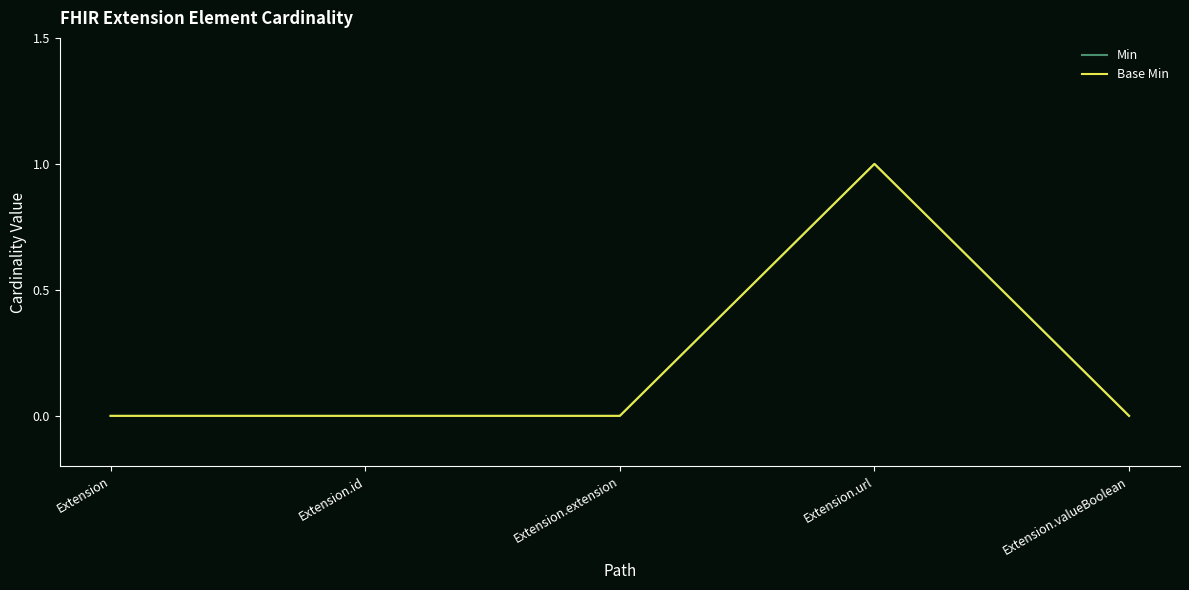

Which series changed the most between Extension.extension and Extension.url?

Min